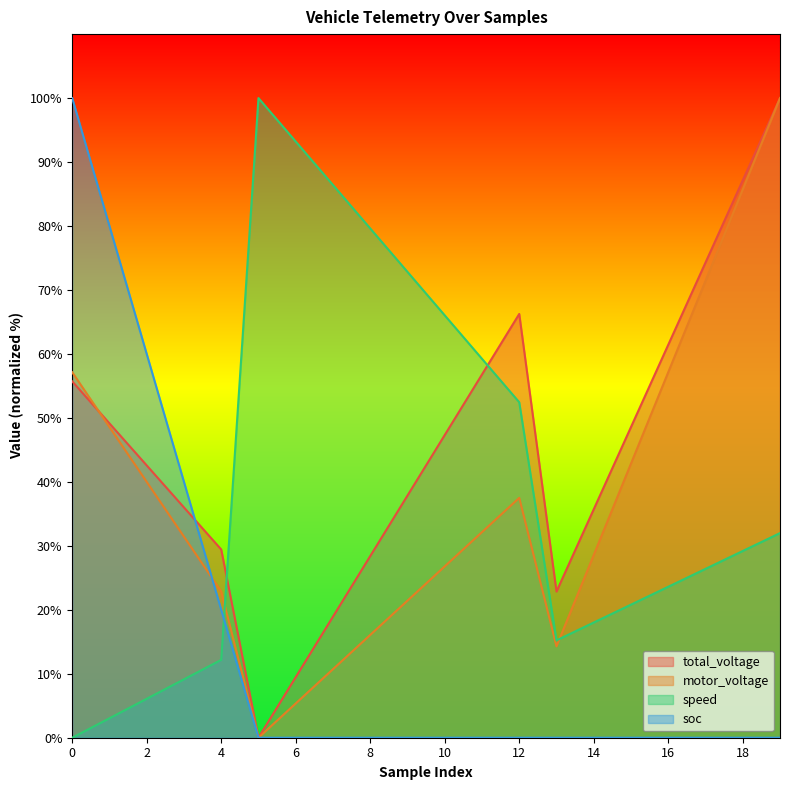

Between 7 and 18, which is larger?

18